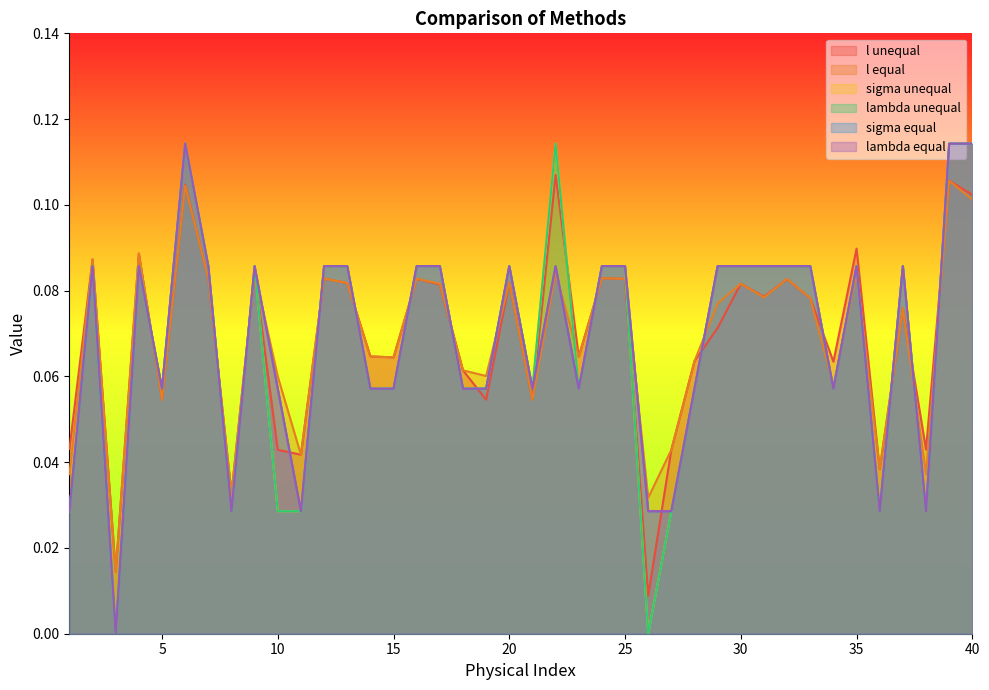

How many interior local valleys does the l unequal series have?

13